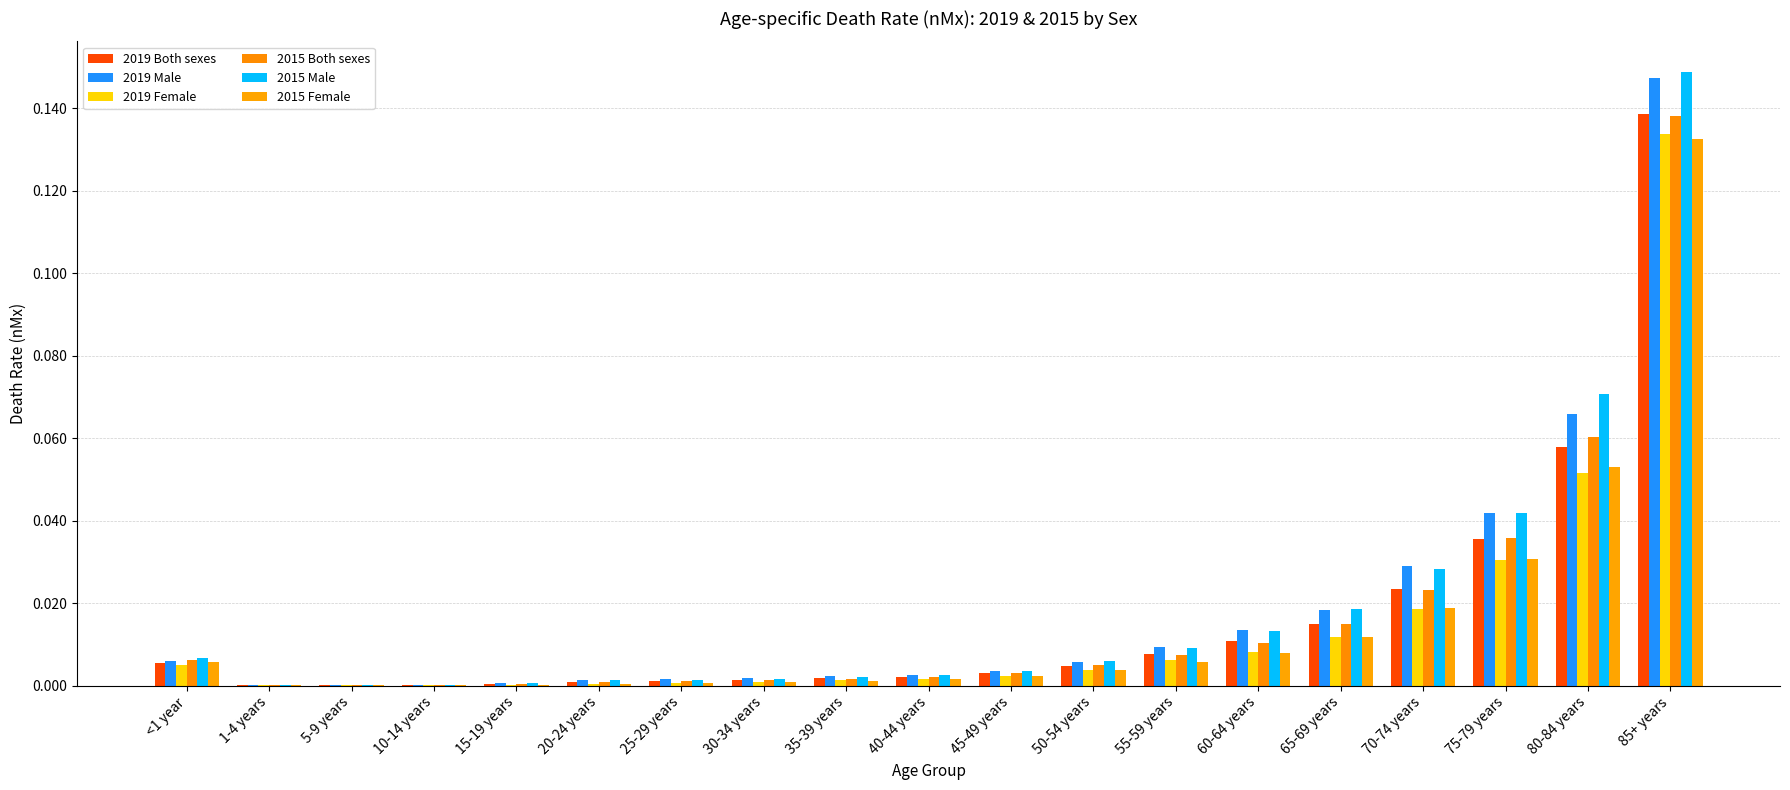

Reading right to left, what are all the values shown in this chart?

2019 Both sexes: 0.1	0.1	0.0	0.0	0.0	0.0	0.0	0.0	0.0	0.0	0.0	0.0	0.0	0.0	0.0	0.0	0.0	0.0	0.0
2019 Male: 0.1	0.1	0.0	0.0	0.0	0.0	0.0	0.0	0.0	0.0	0.0	0.0	0.0	0.0	0.0	0.0	0.0	0.0	0.0
2019 Female: 0.1	0.1	0.0	0.0	0.0	0.0	0.0	0.0	0.0	0.0	0.0	0.0	0.0	0.0	0.0	0.0	0.0	0.0	0.0
2015 Both sexes: 0.1	0.1	0.0	0.0	0.0	0.0	0.0	0.0	0.0	0.0	0.0	0.0	0.0	0.0	0.0	0.0	0.0	0.0	0.0
2015 Male: 0.1	0.1	0.0	0.0	0.0	0.0	0.0	0.0	0.0	0.0	0.0	0.0	0.0	0.0	0.0	0.0	0.0	0.0	0.0
2015 Female: 0.1	0.1	0.0	0.0	0.0	0.0	0.0	0.0	0.0	0.0	0.0	0.0	0.0	0.0	0.0	0.0	0.0	0.0	0.0